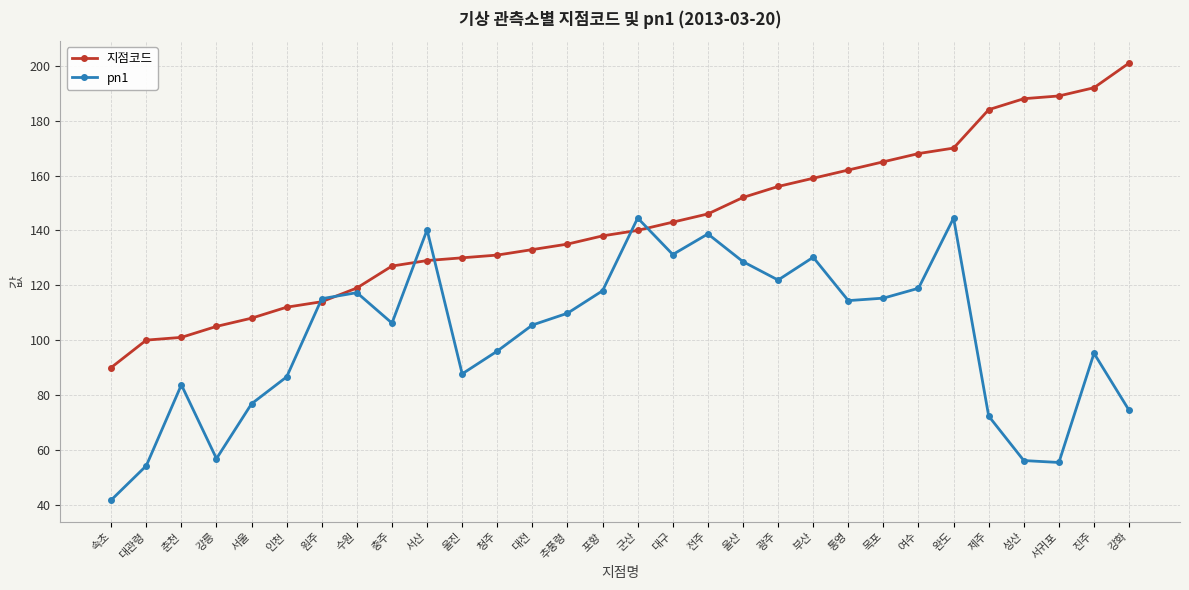

Read the 지점코드 value at 수원.

119.0